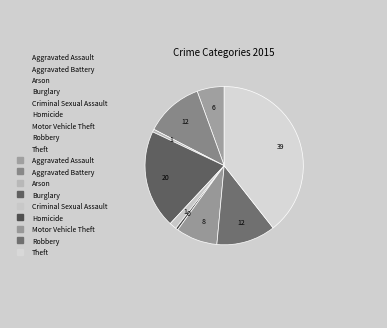

Count the number of slices in the pie.

9